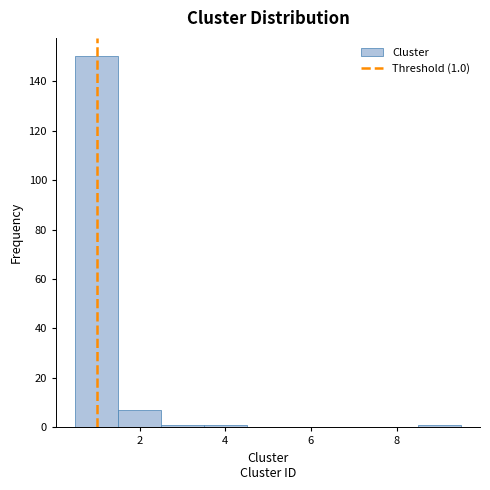

Which range on the x-axis has the tallest bar?

0.5 to 1.5